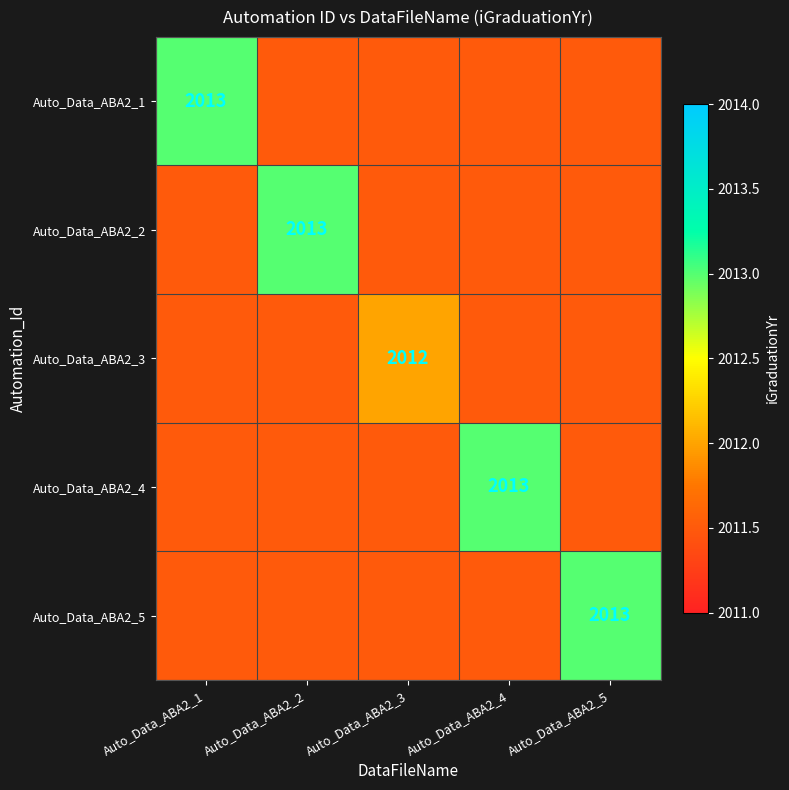

The Auto_Data_ABA2_4 series shows 3570.3 at Auto_Data_ABA2_4. True or false?

False